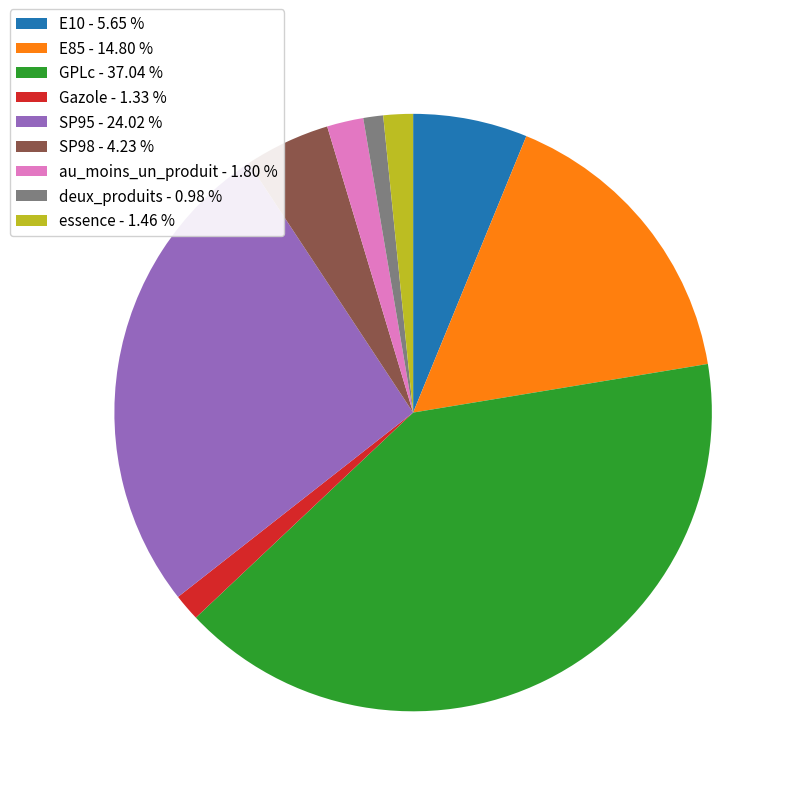

Is the sum of GPLc - 37.04 % and Gazole - 1.33 % greater than half?

No